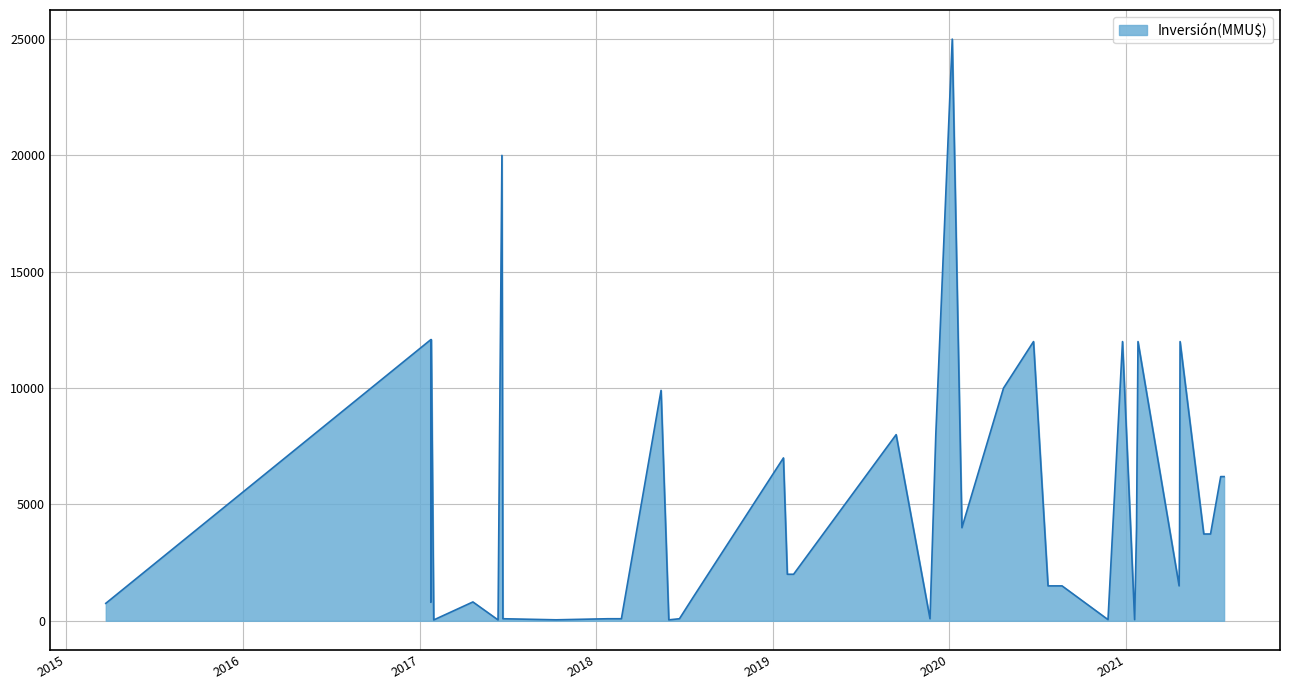

What is the label of the 18th point from the right?

31/01/2019